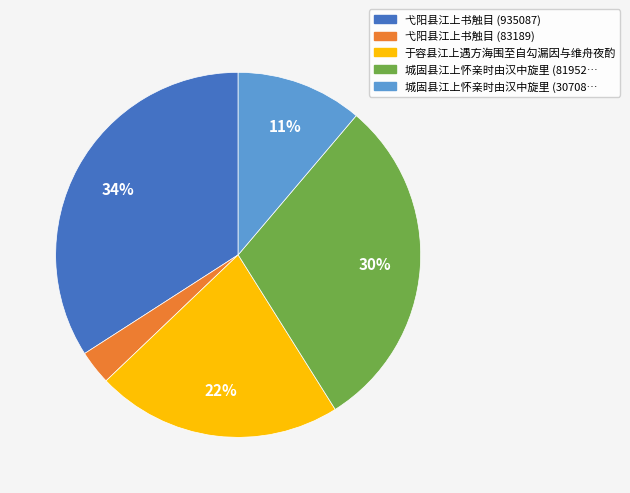

To the nearest percent, what is the difference between the largest and smallest slice percentages?

31%